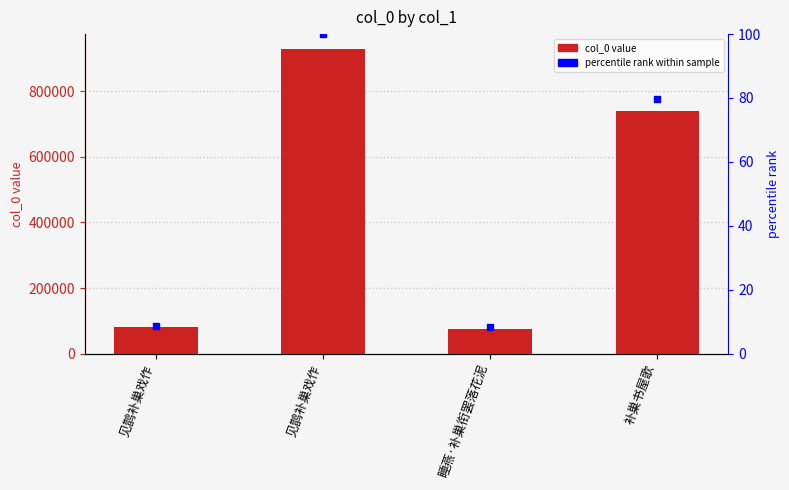

What is the total value across all series at 睡燕·补巢衔罢落花泥?

75794.2